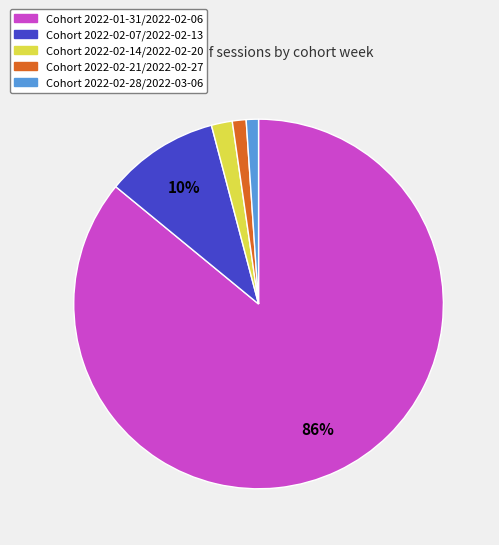

To the nearest percent, what is the average slice percentage?

20%